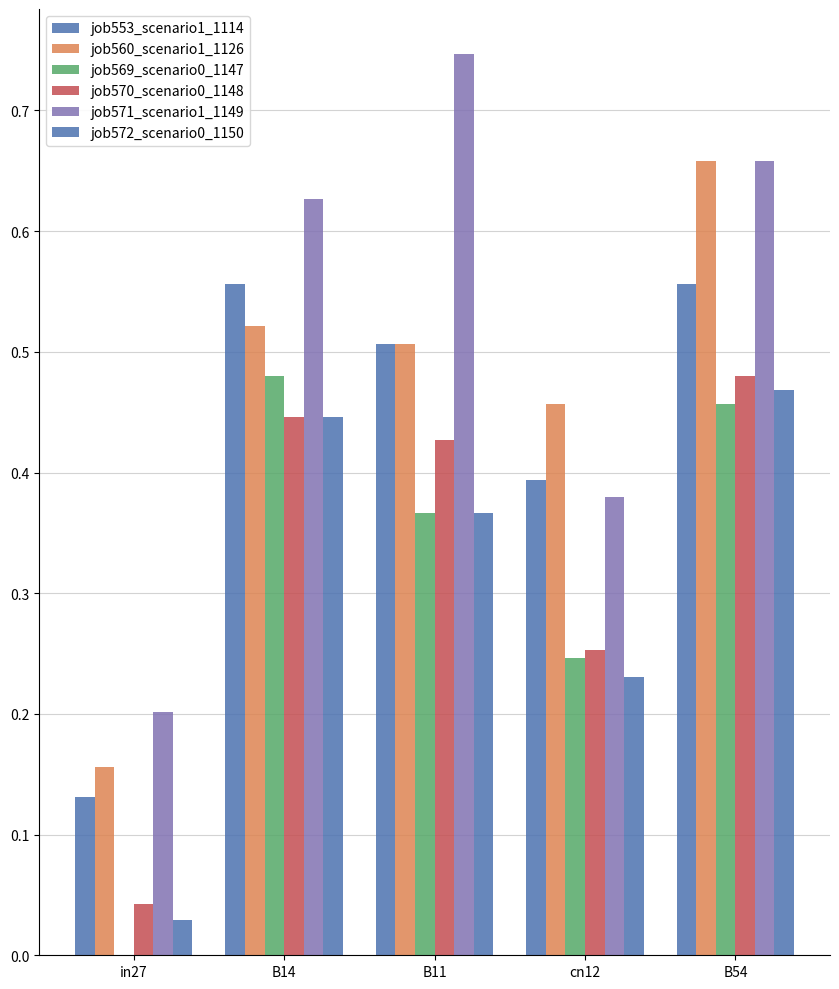

Are the bars horizontal?

No